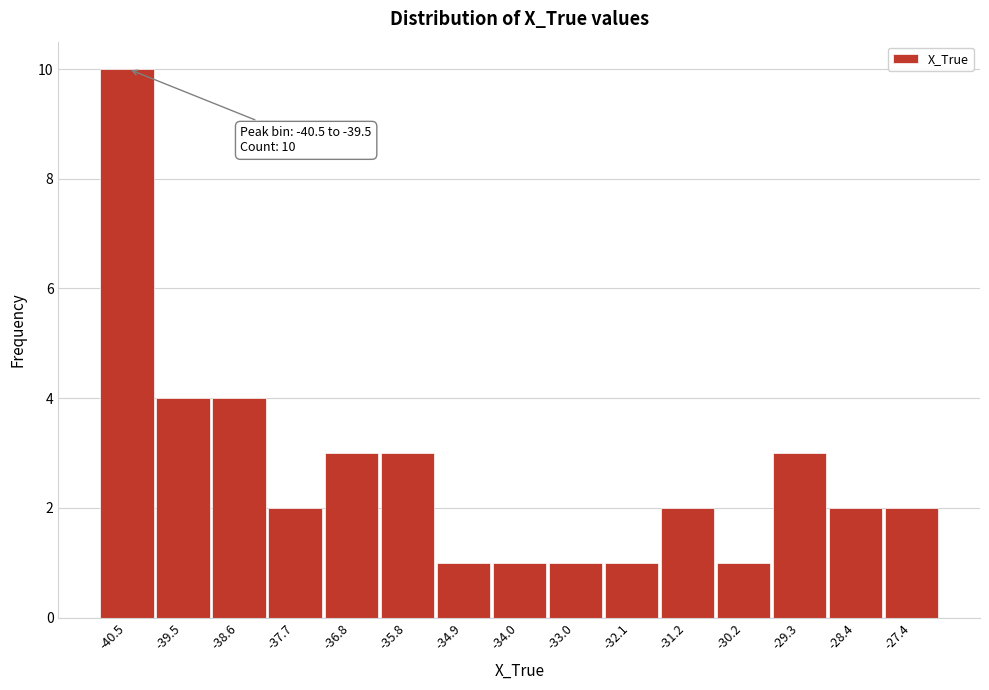

Reading left to right, transcribe all the data shown in this chart.

10	4	4	2	3	3	1	1	1	1	2	1	3	2	2